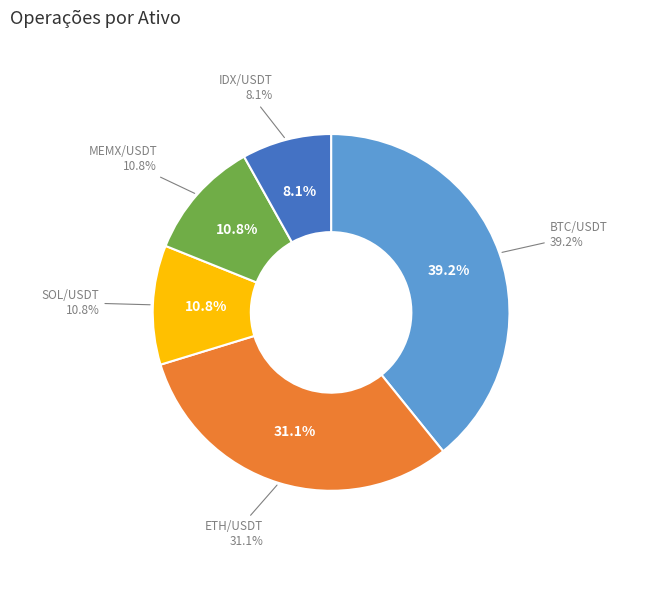

How many slices are in this pie chart?

5